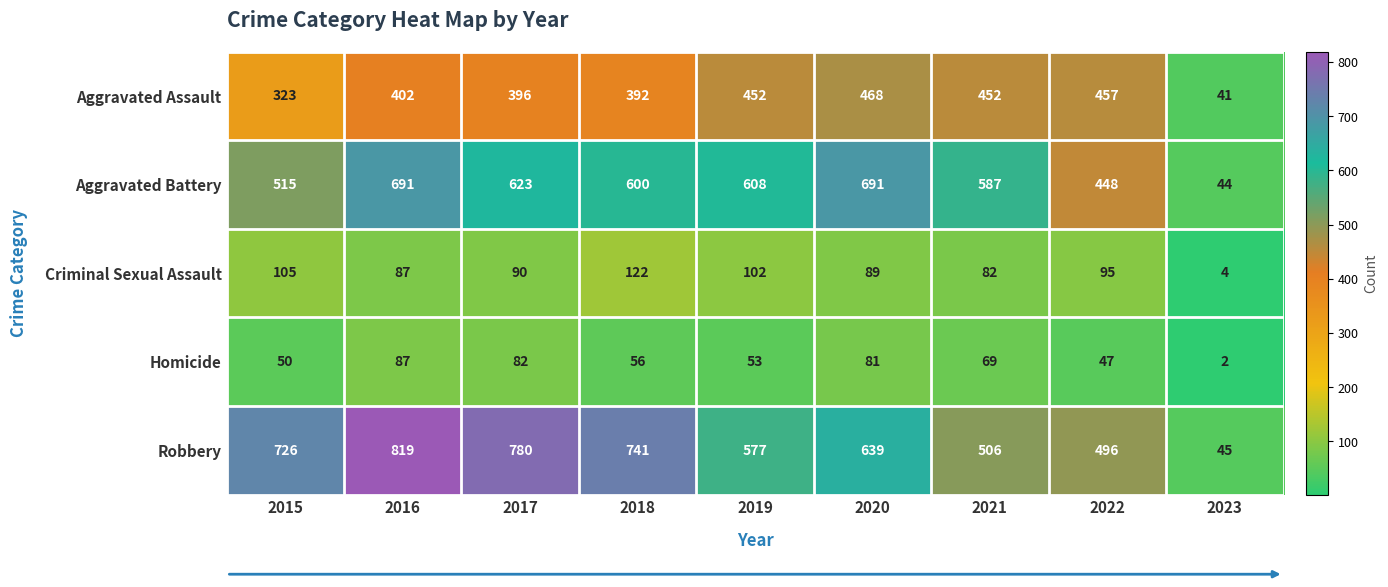

What is the sum of all Aggravated Battery values?

4807